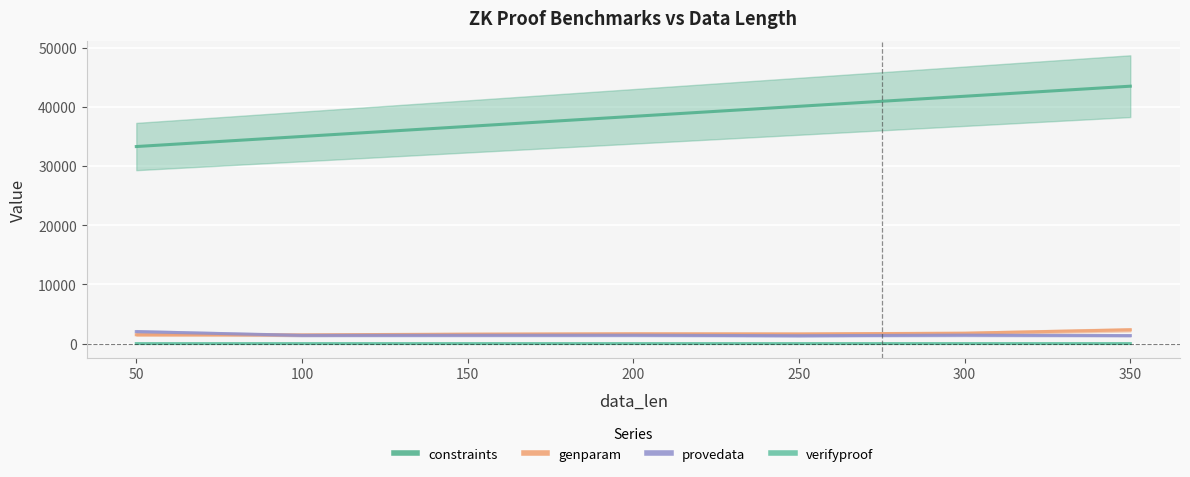

Reading left to right, list all the values displayed in this chart.

constraints: 50=33314.0	100=35015.0	150=36716.0	200=38416.0	250=40117.0	300=41817.0	350=43517.0
genparam: 50=1495.3	100=1473.6	150=1597.9	200=1661.8	250=1635.2	300=1756.3	350=2327.0
provedata: 50=2024.3	100=1393.1	150=1405.7	200=1415.0	250=1330.6	300=1429.6	350=1351.6
verifyproof: 50=6.0	100=6.5	150=6.8	200=7.2	250=7.7	300=8.2	350=8.6